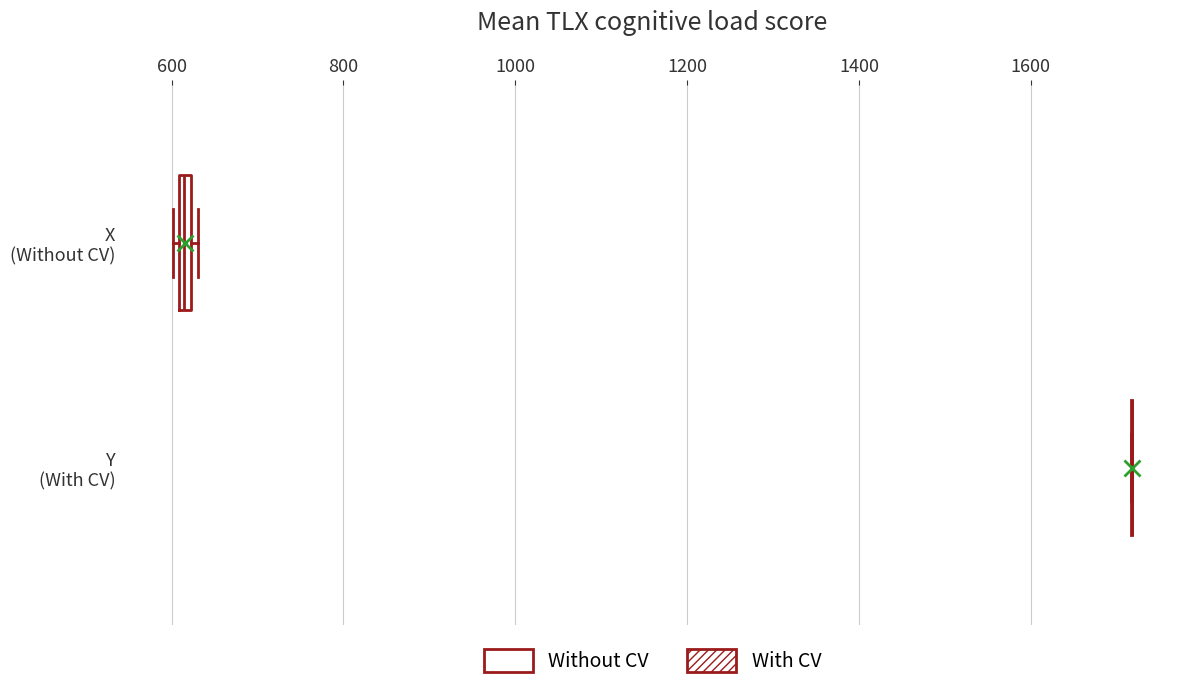

Where is the right edge of the box for X (Without CV) on the x-axis? The values are not printed on the chart, so give them approximately, as read against the axis.

620